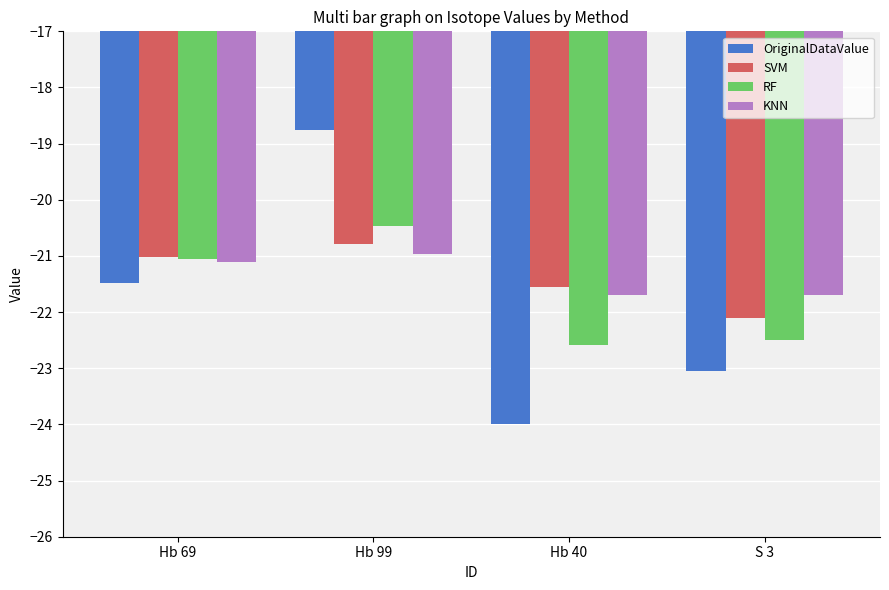

The OriginalDataValue series shows -14.1 at Hb 40. True or false?

False